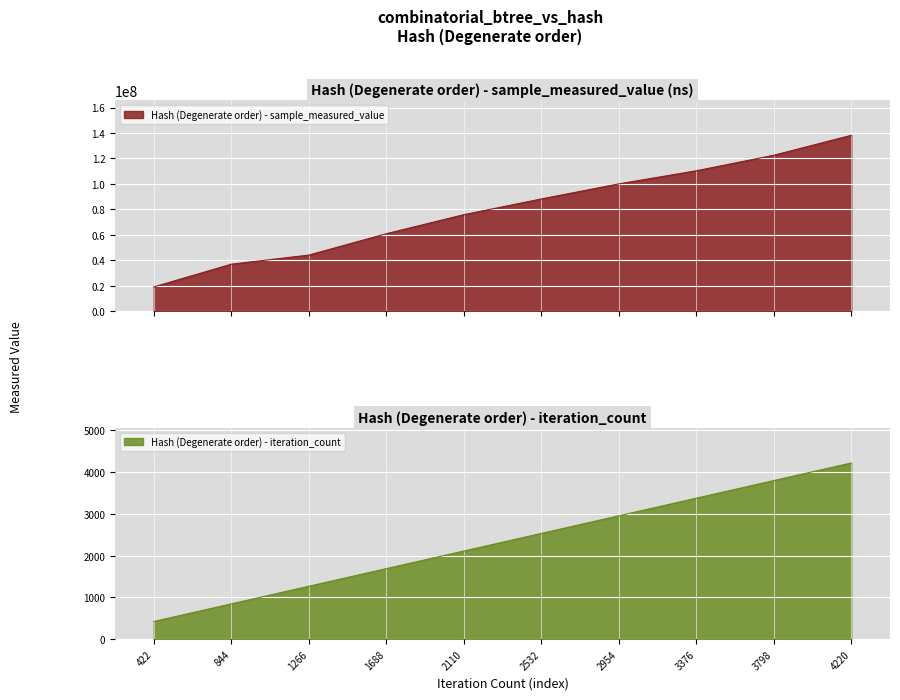

True or false: Hash (Degenerate order) - sample_measured_value and Hash (Degenerate order) - iteration_count cross at least once.

False